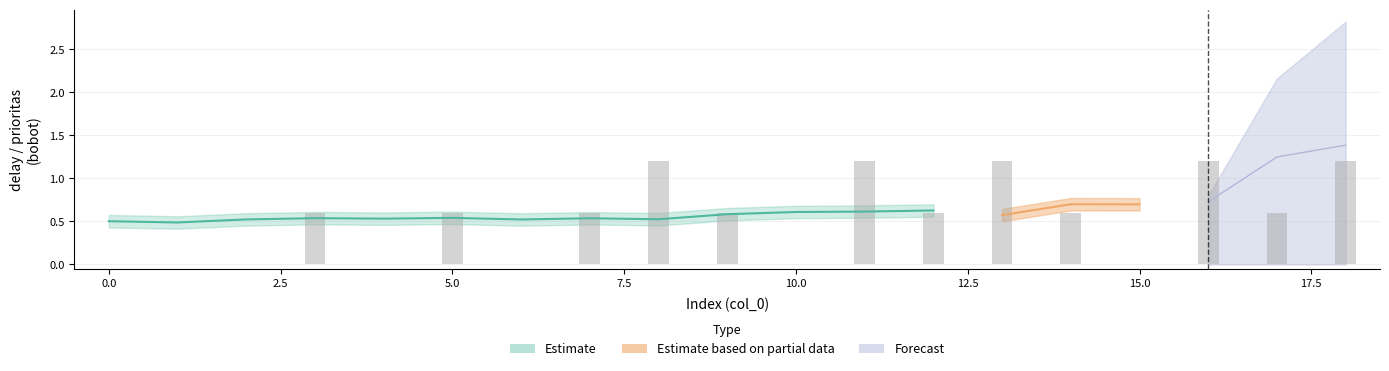

What is the difference between the highest and lowest values at 12?

0.7